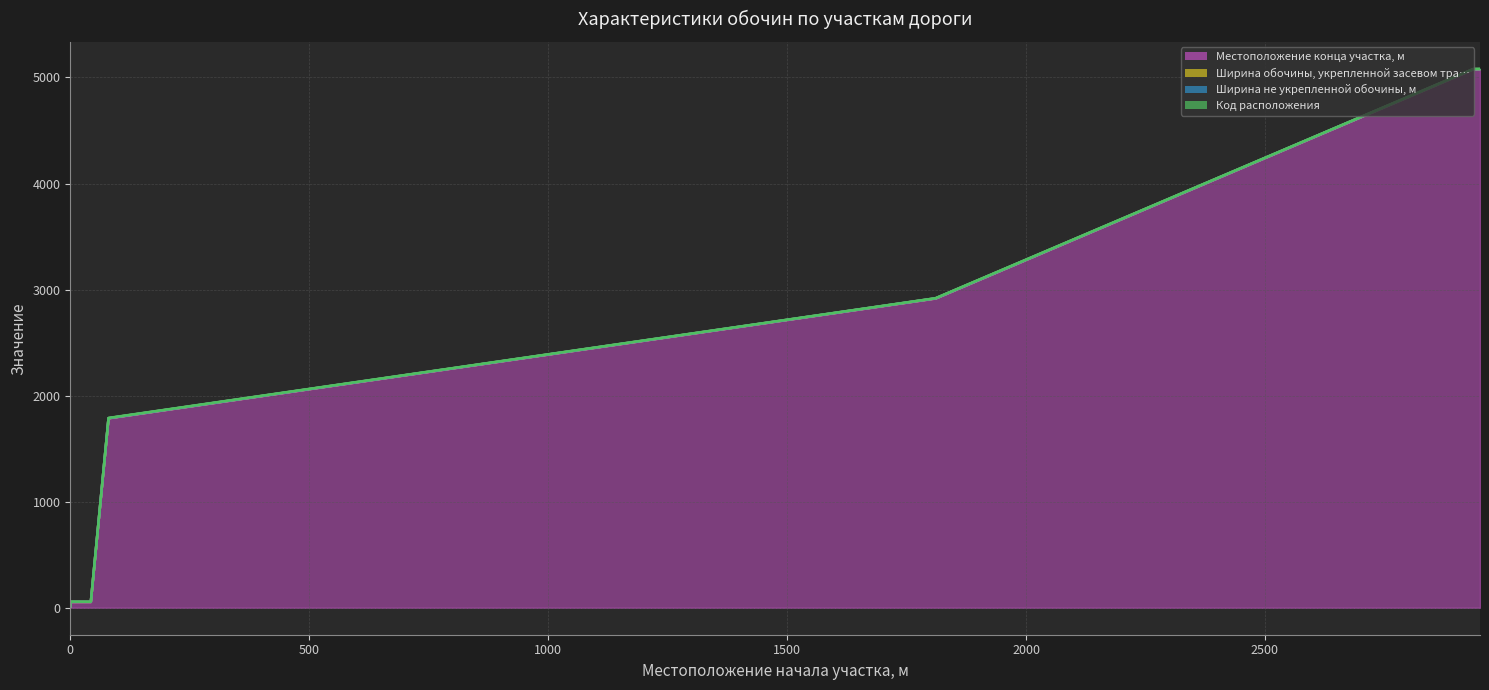

Reading right to left, extract all data points from this chart.

Местоположение конца участка, м: 5077	5077	2916	2916	1786	1786	54	54	10
Ширина обочины, укрепленной засевом тра…: 2	2	2	2	2	2	2	2	2
Ширина не укрепленной обочины, м: 0	0	0	0	0	0	0	0	0
Код расположения: 2	1	2	1	2	1	1	2	1